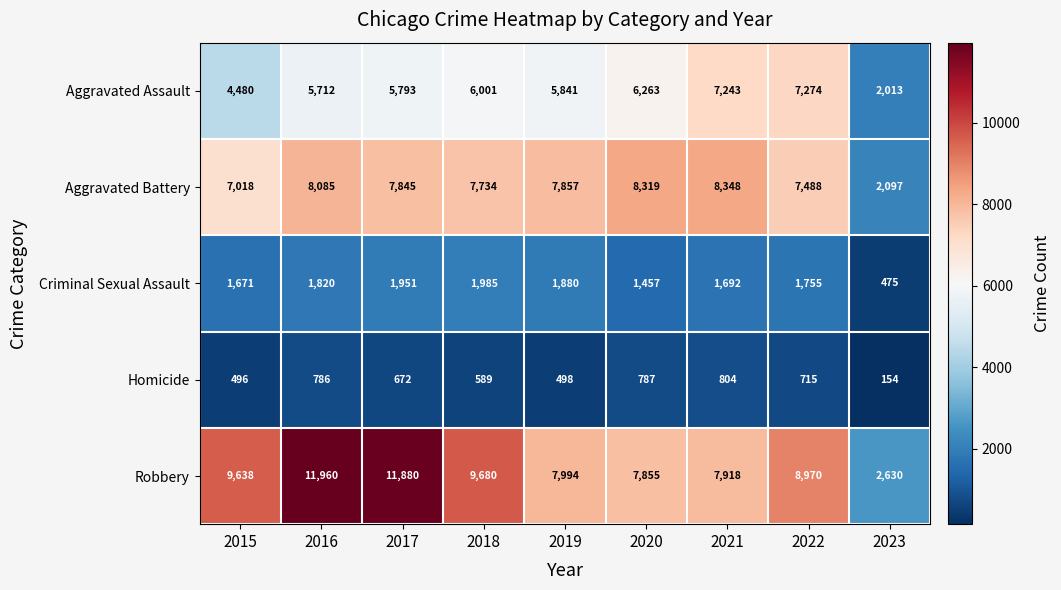

Which series has the widest spread of values?

Robbery